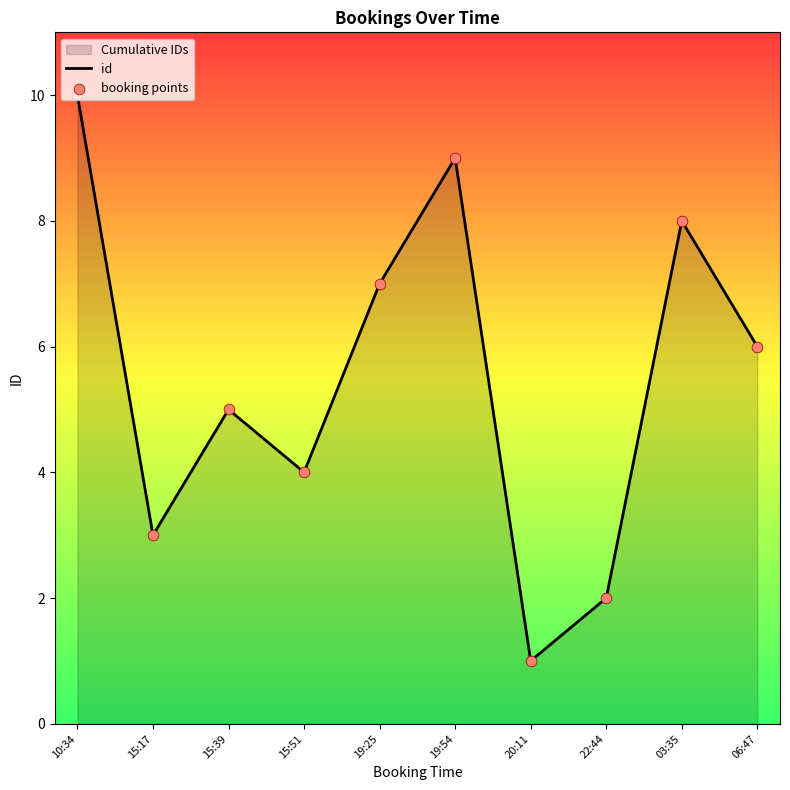

At how many categories does at least one series exceed 6?

4